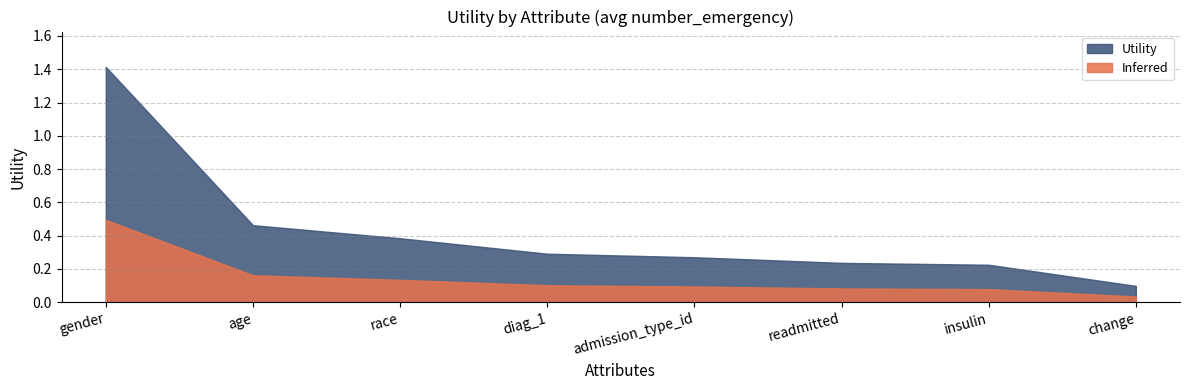

What is the ratio of the value at change to the value at gender?

0.1